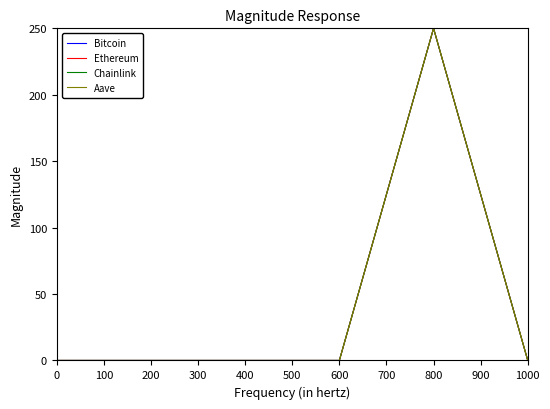

What is the sum of all Ethereum values?

250.0